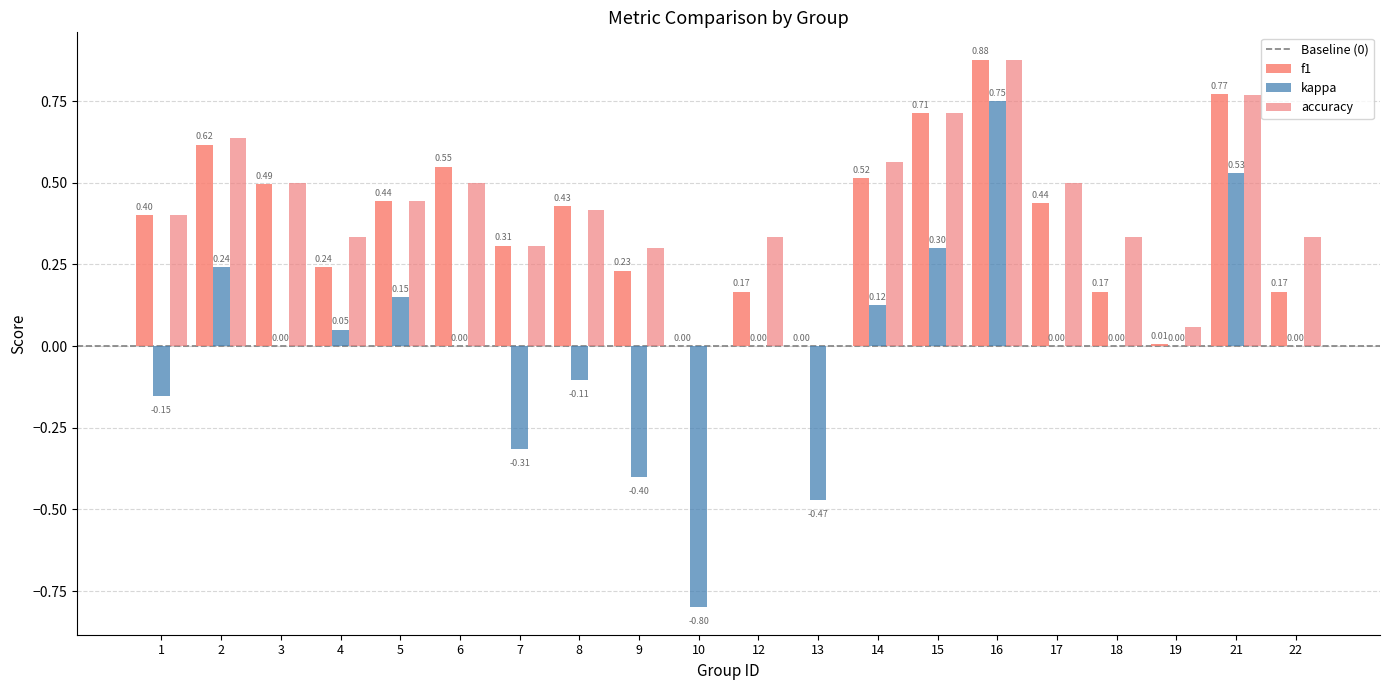

Does the chart contain stacked bars?

No